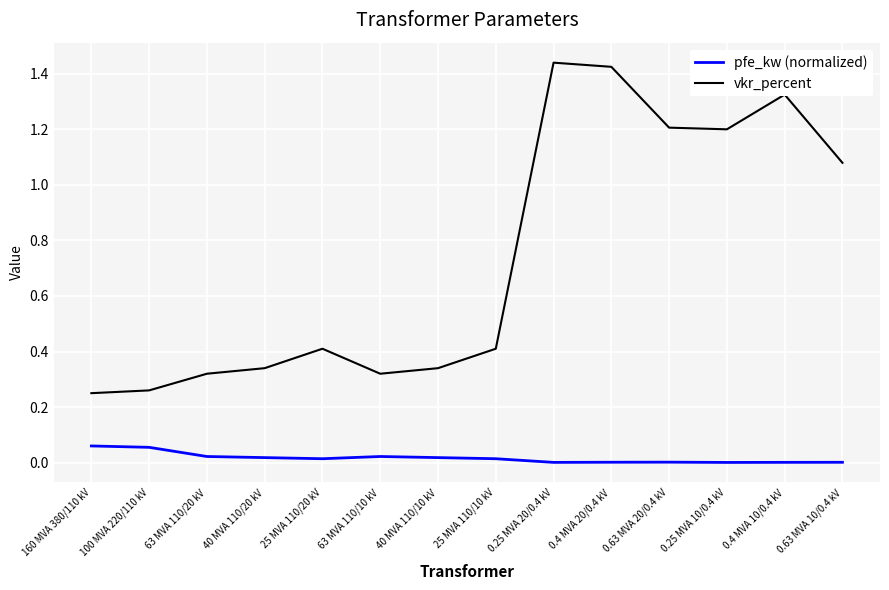

Rank the series by their average value, from lowest to highest.

pfe_kw (normalized), vkr_percent